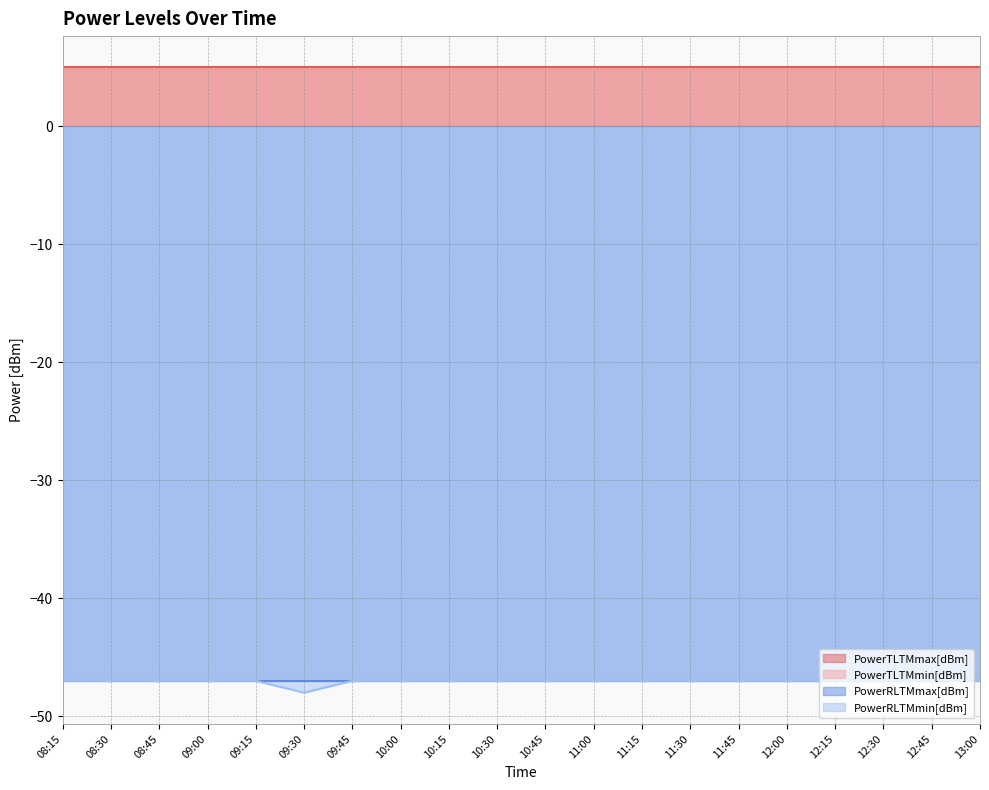

Count the number of data series in this chart.

4